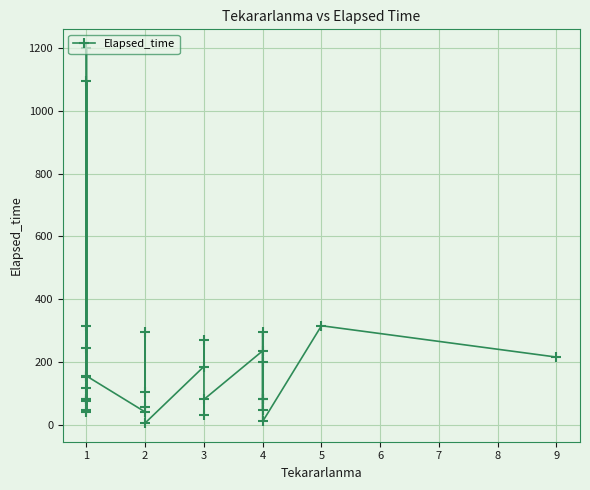

How many values exceed 115?

14